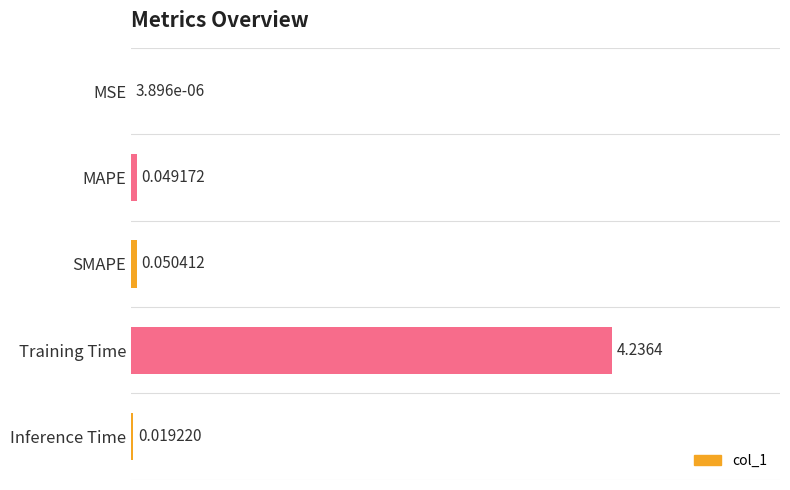

Where is the data nearest to the value 0?

MSE